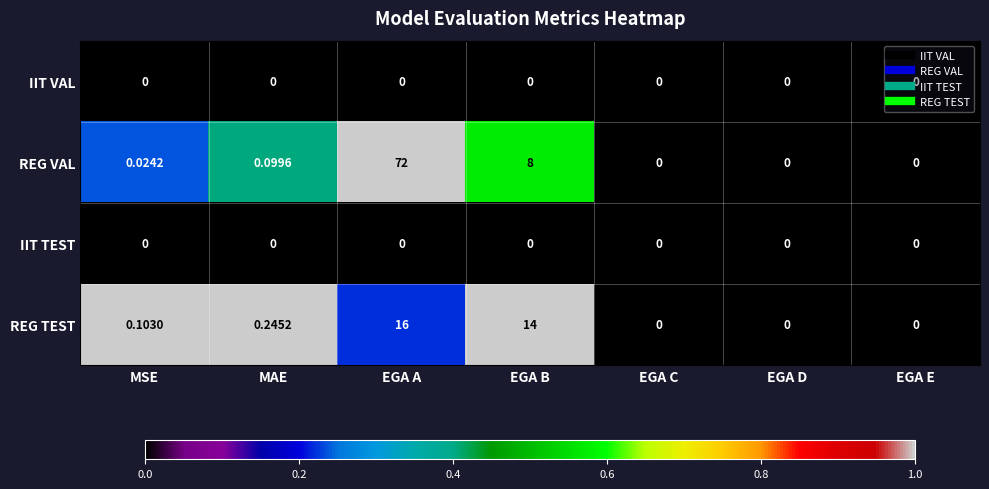

Where is REG VAL nearest to the value 36?

EGA B